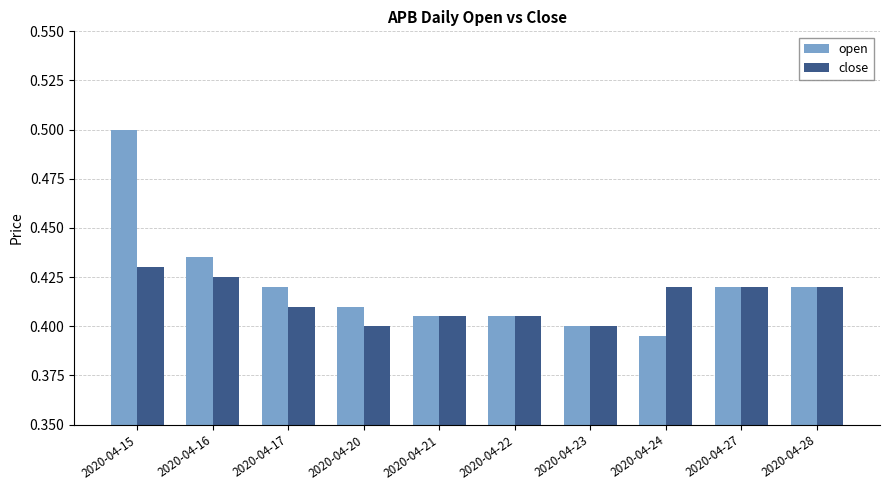

Is it true that close equals 0.8 at 2020-04-27?

False